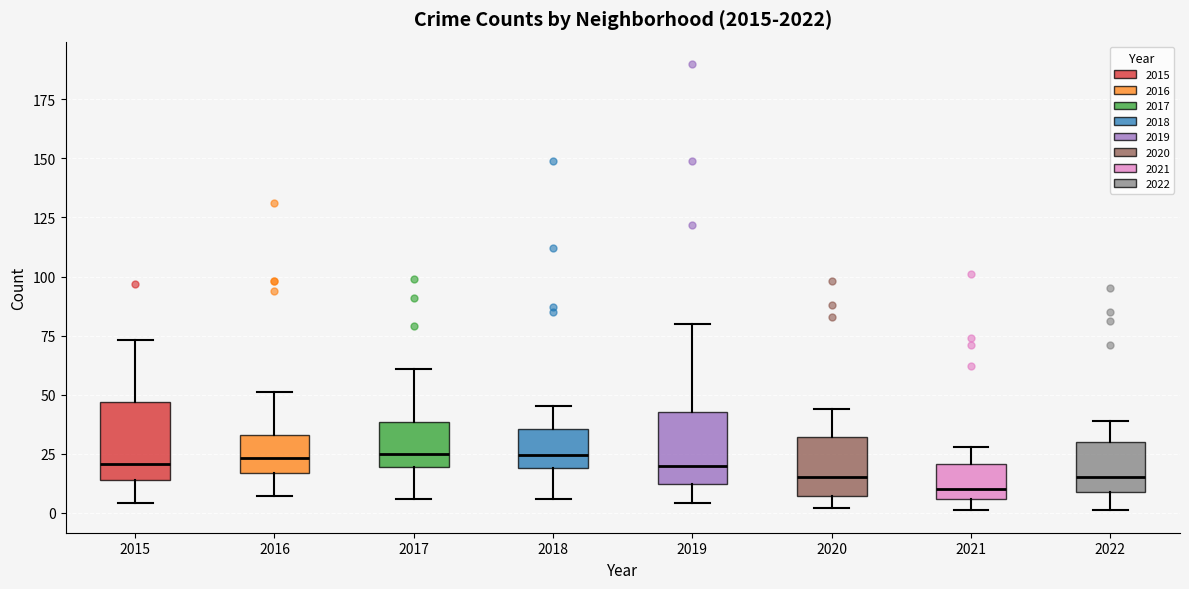

Reading left to right, read every box against the y-axis: the position of its median line, the range the box covers, and the ends of its whiskers. The values are not printed on the chart, so give them approximately, as read against the axis.

2015: median 20, box 15 to 45, whiskers 5 to 75
2016: median 25, box 15 to 35, whiskers 5 to 50
2017: median 25, box 20 to 40, whiskers 5 to 60
2018: median 25, box 20 to 35, whiskers 5 to 45
2019: median 20, box 10 to 45, whiskers 5 to 80
2020: median 15, box 5 to 30, whiskers 0 to 45
2021: median 10, box 5 to 20, whiskers 0 to 30
2022: median 15, box 10 to 30, whiskers 0 to 40